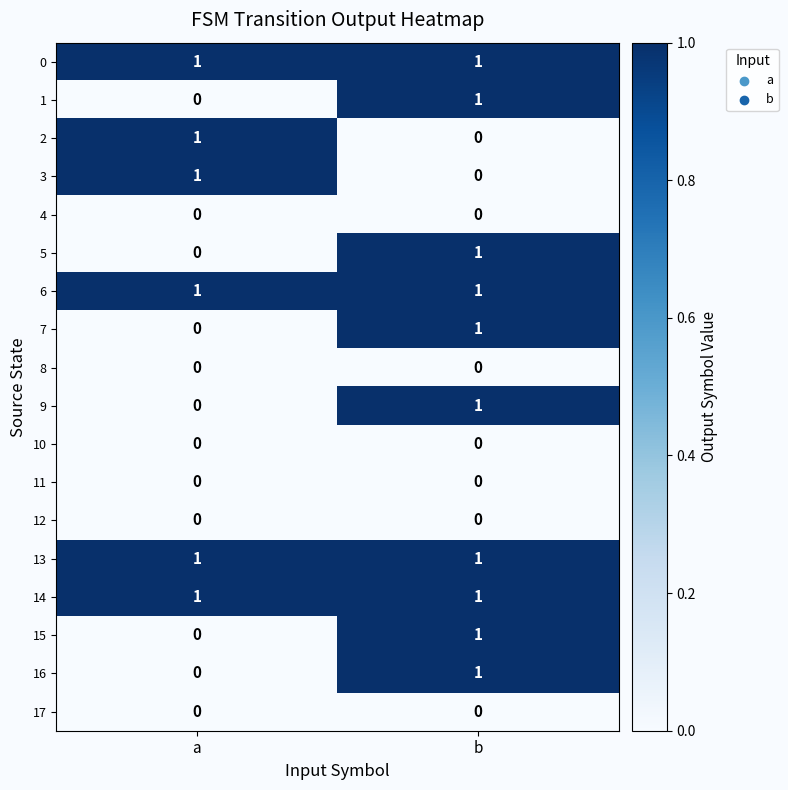

At which category is the sum across all series the highest?

b